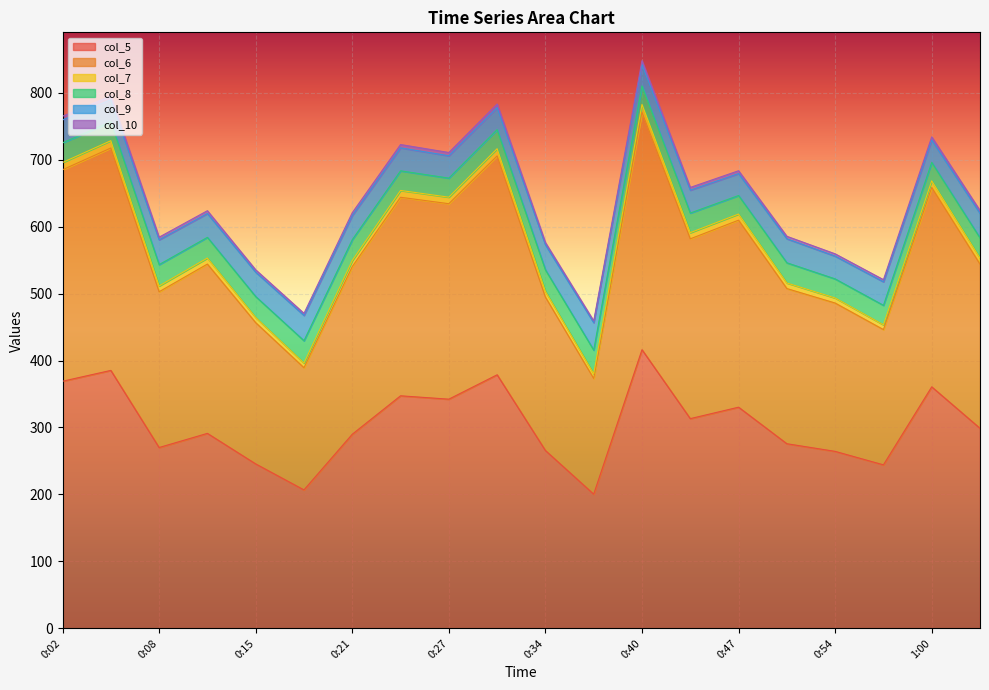

At which category does col_5 reach its first local valley?

0:08